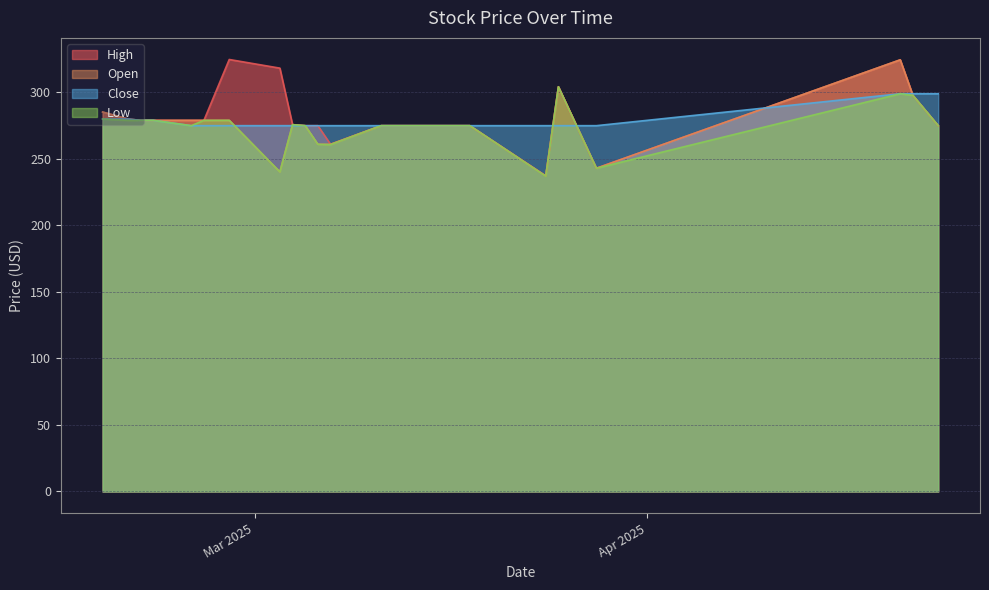

Rank the categories by Open value from highest to lowest.

2, 4, 1, 19, 18, 13, 14, 15, 16, 17, 11, 0, 6, 7, 10, 8, 9, 3, 12, 5